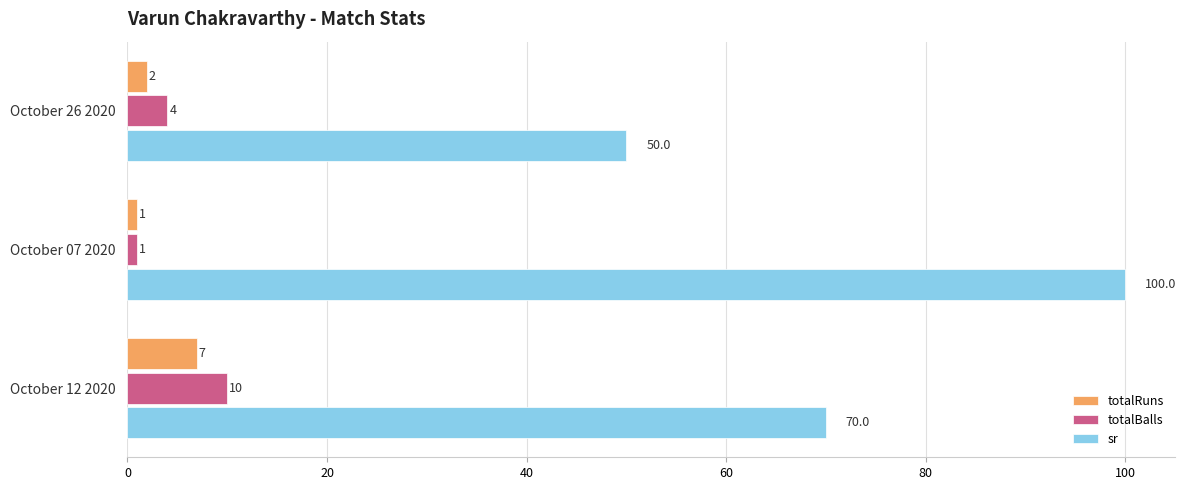

At how many categories does at least one series exceed 17?

3